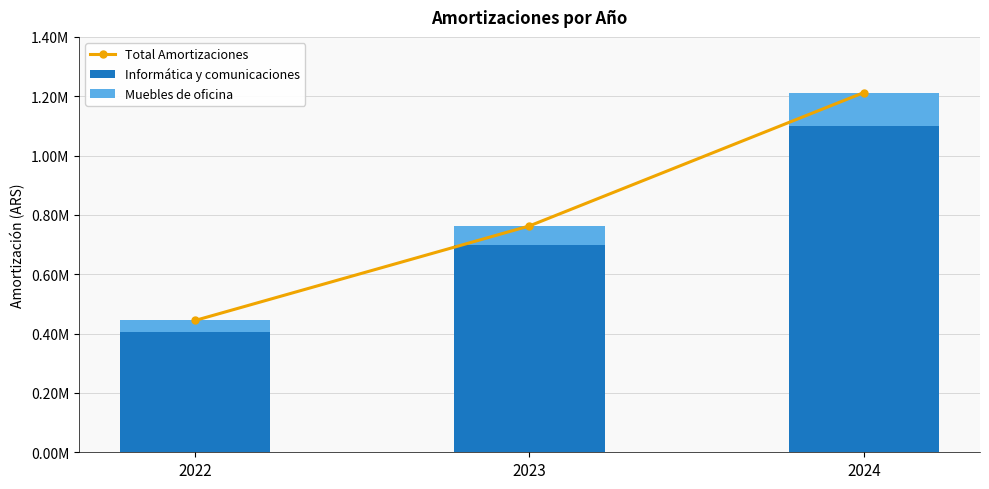

List the series in order of their peak value, highest first.

Total Amortizaciones, Informática y comunicaciones, Muebles de oficina